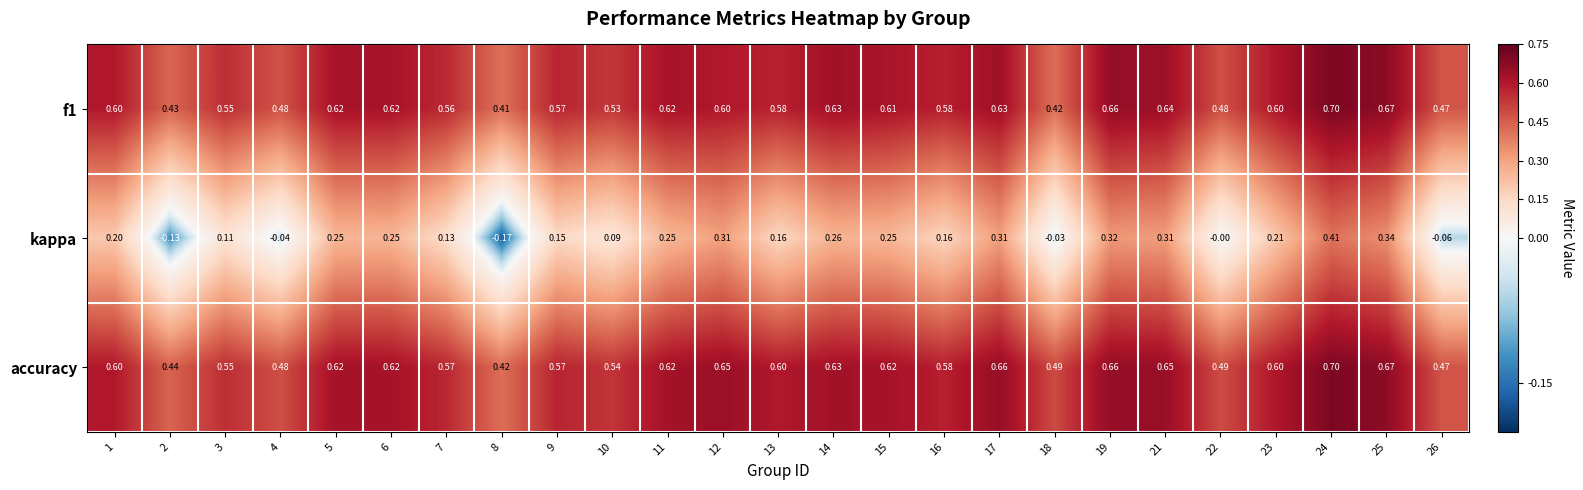

Which series has the largest total across all categories?

accuracy